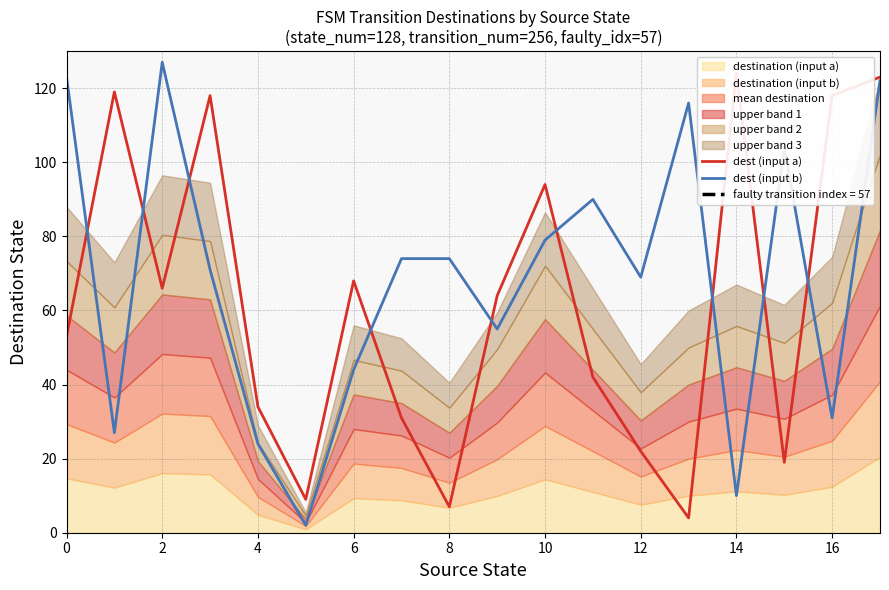

What is the maximum value shown in the chart?

127